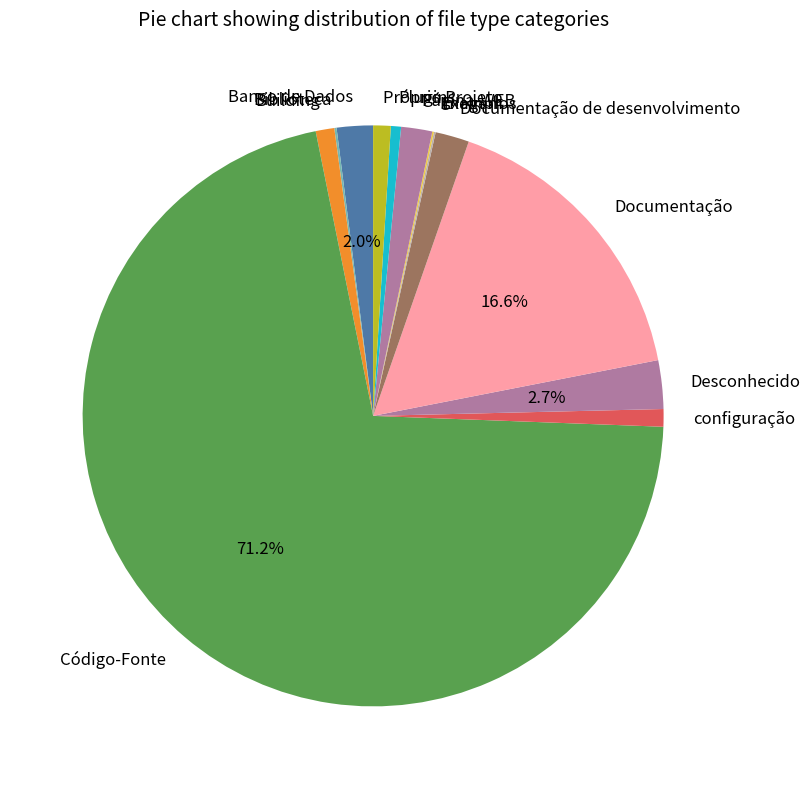

Which category accounts for the majority?

Código-Fonte